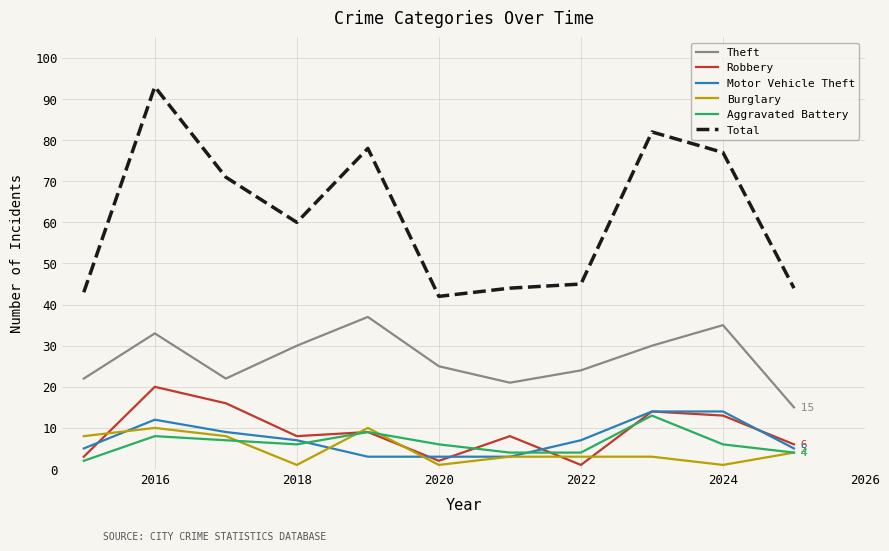

How many Burglary values are between 1 and 8?

9